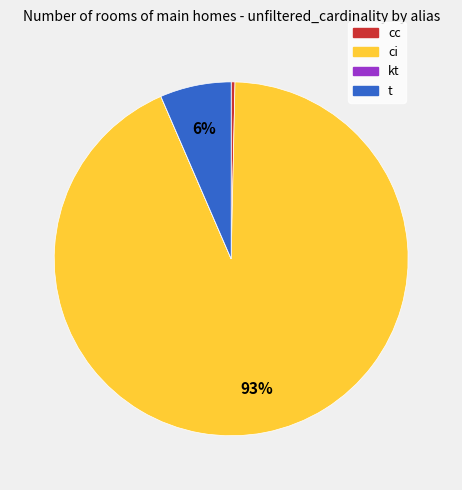

Between ci and t, which is larger?

ci